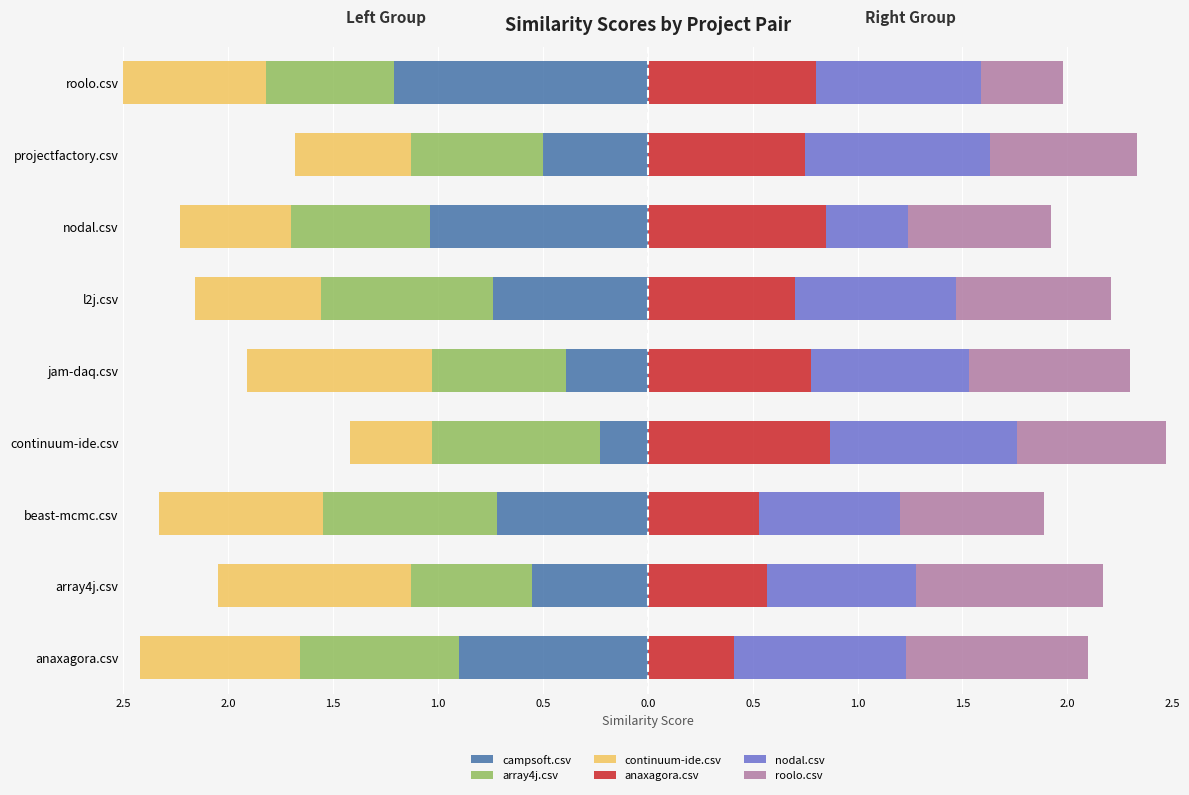

How many categories are shown in the chart?

9